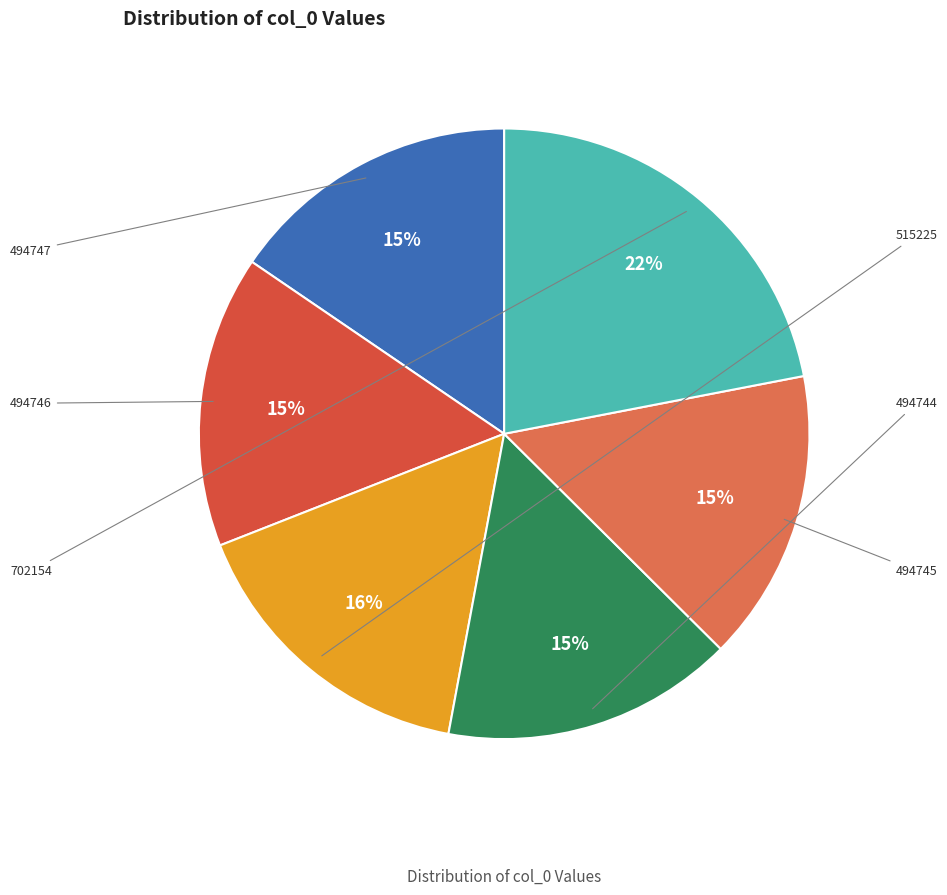

To the nearest percent, what is the difference between the largest and smallest slice percentages?

6%